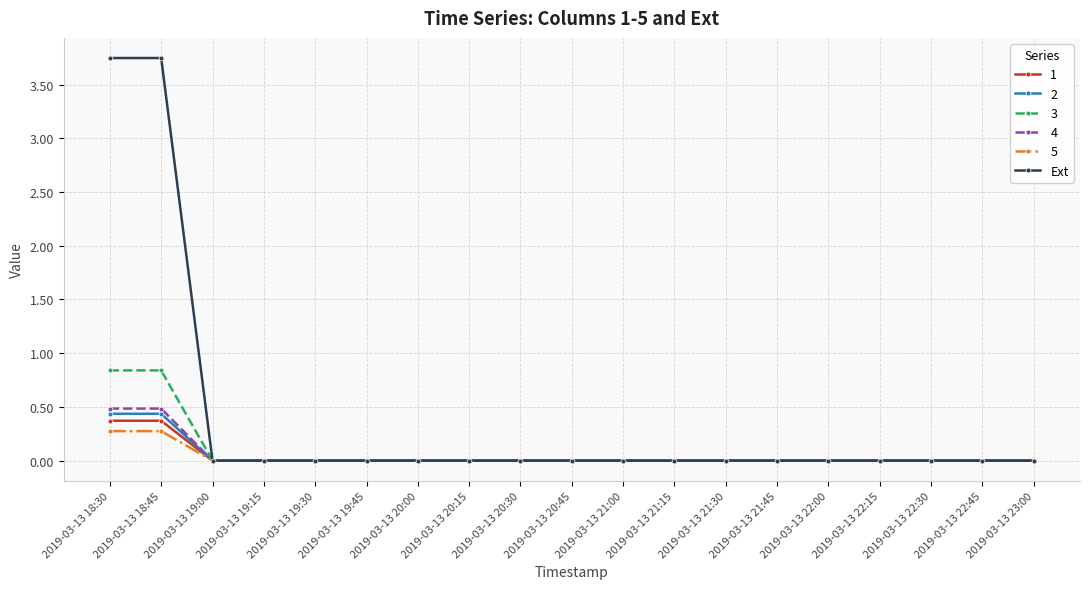

How many data points does each series have?

19